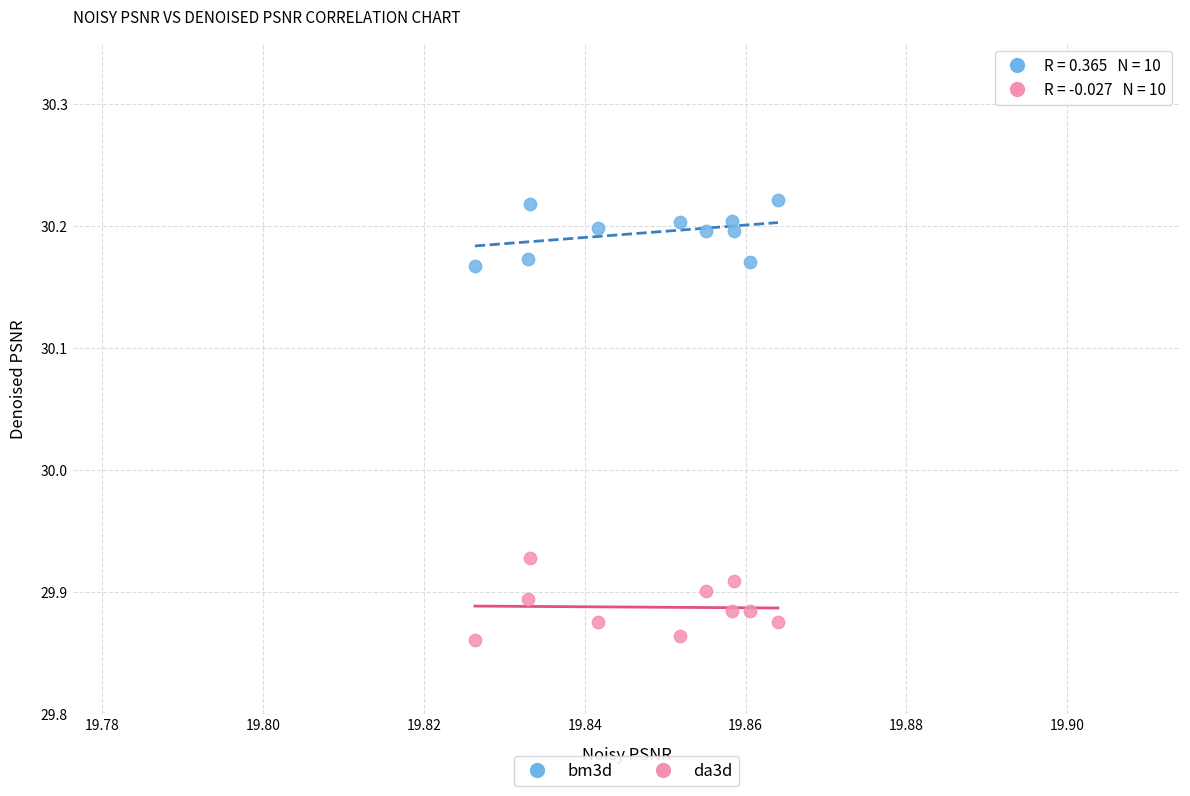

Which series contains the highest Y value?

bm3d